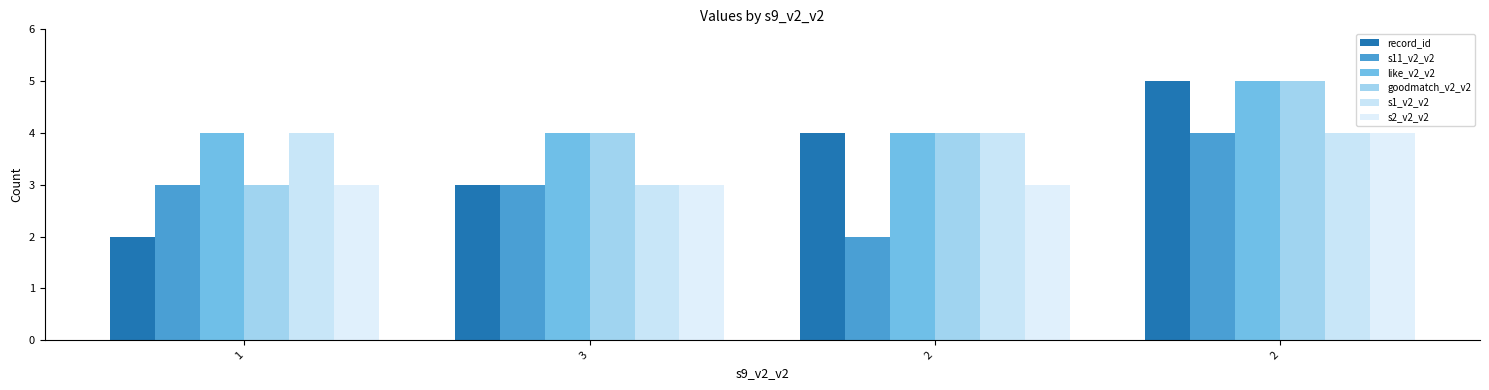

Which series has the largest total across all categories?

like_v2_v2